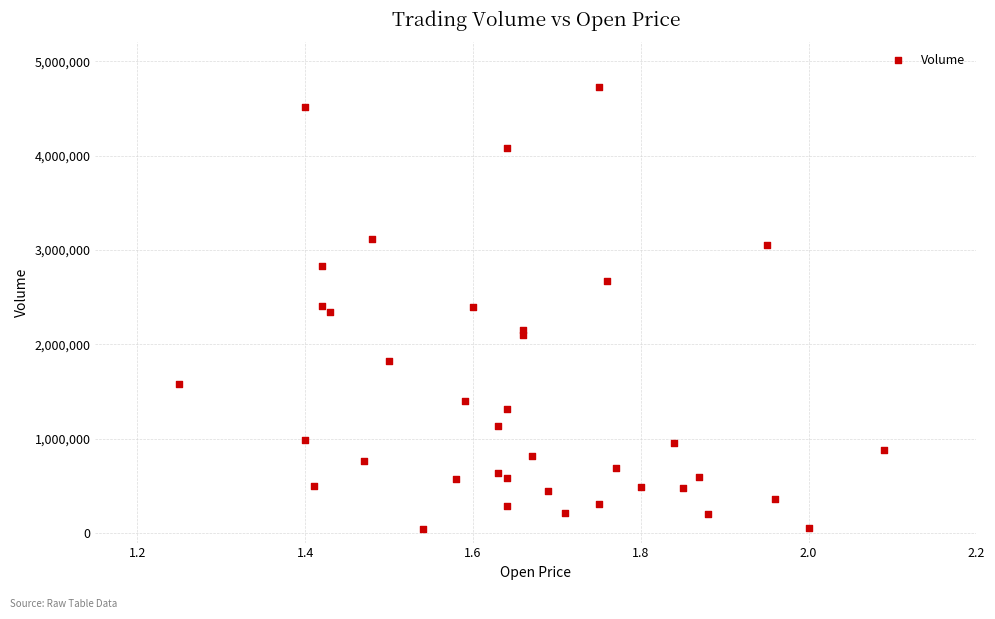

What is the range of Y values (max minus min)?

4685000